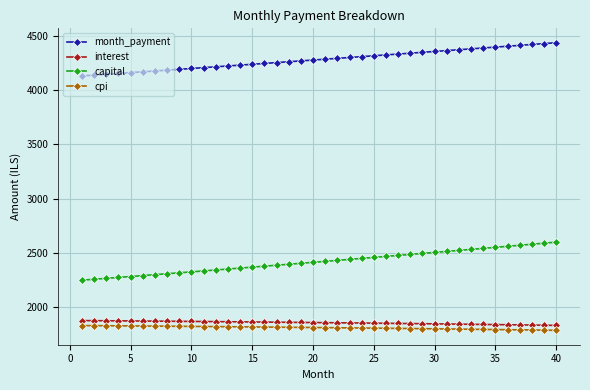

True or false: month_payment and cpi cross at least once.

False